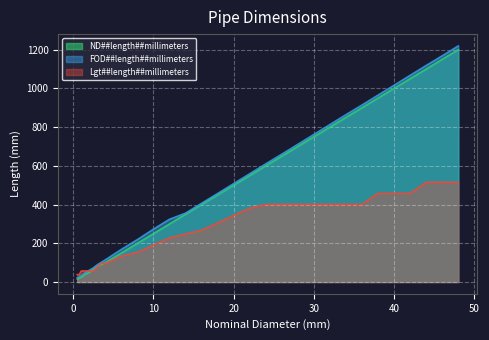

How many series are shown in this chart?

3